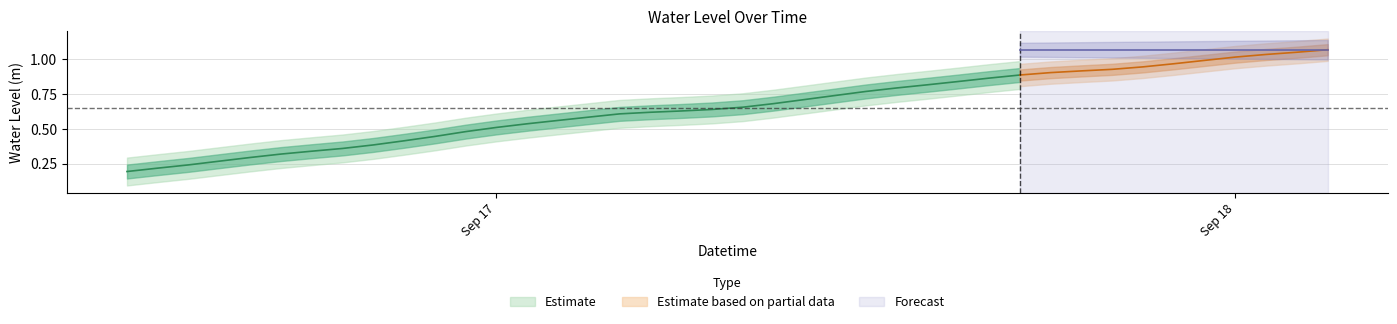

What is the average value?

0.7